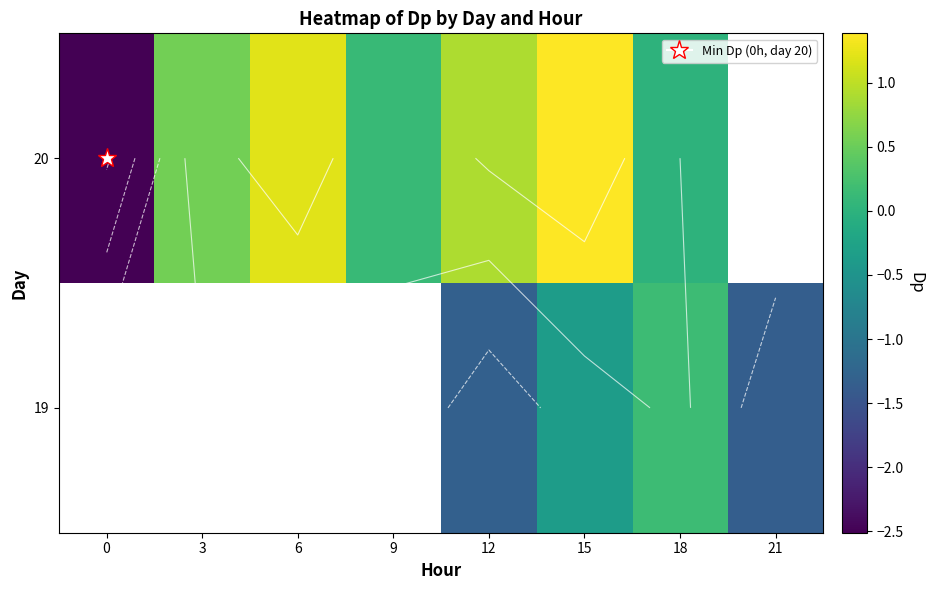

List the series in order of their peak value, lowest first.

19, 20